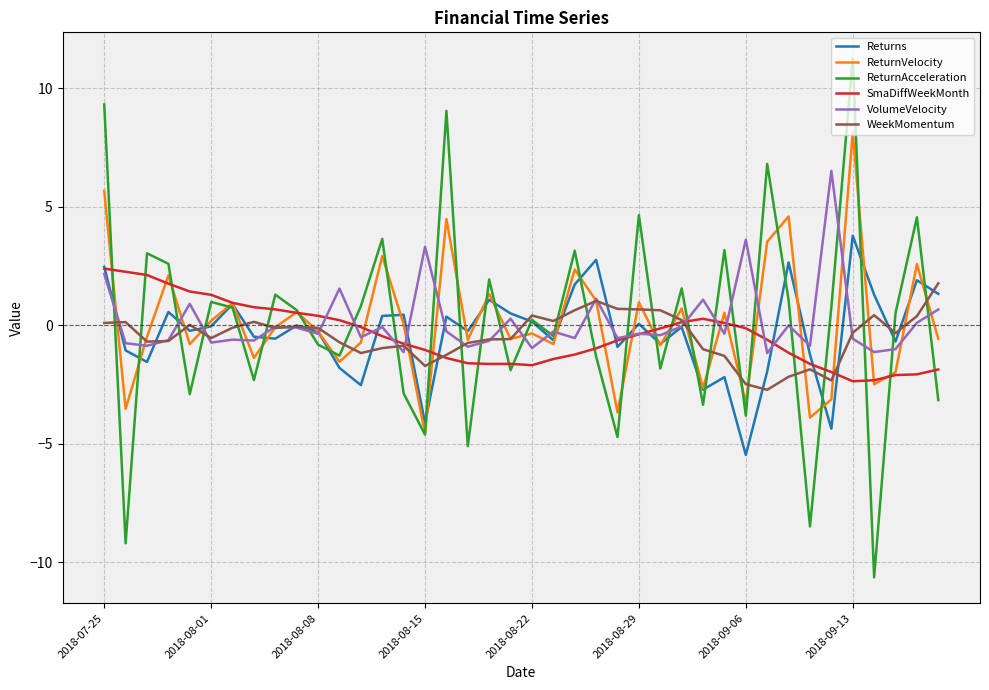

What is the minimum value for WeekMomentum?

-2.7